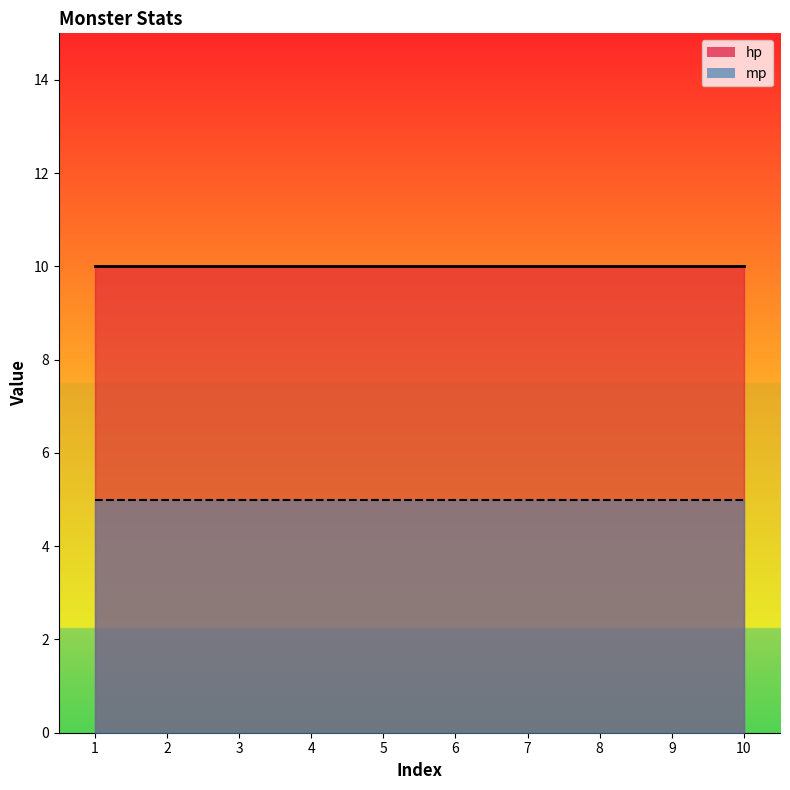

Reading right to left, extract all data points from this chart.

hp: 10=10	9=10	8=10	7=10	6=10	5=10	4=10	3=10	2=10	1=10
mp: 10=5	9=5	8=5	7=5	6=5	5=5	4=5	3=5	2=5	1=5